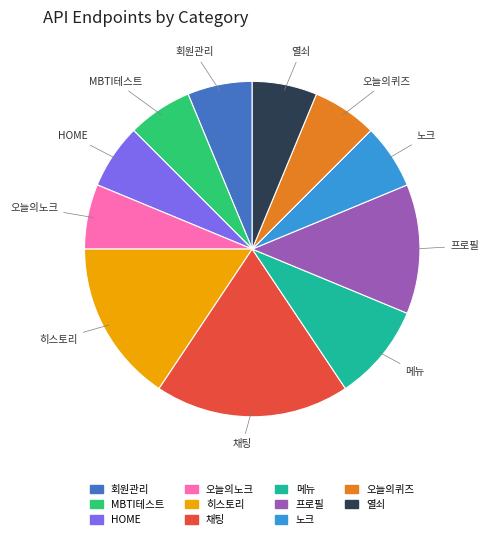

Approximately how many times larger is the value at 오늘의퀴즈 compared to MBTI테스트?

1.0